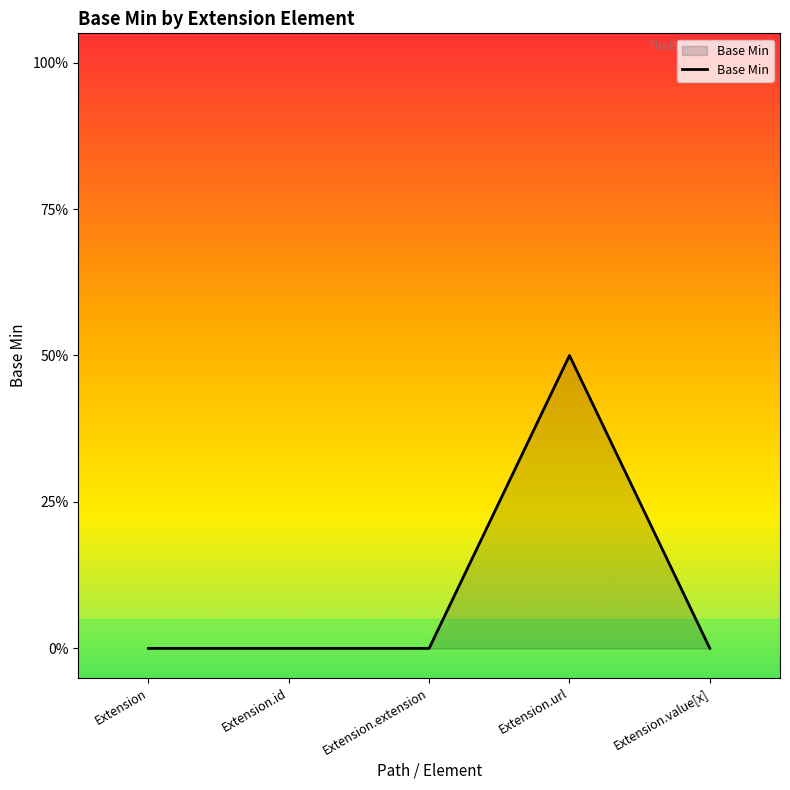

Is this an area chart (filled region under the line)?

Yes